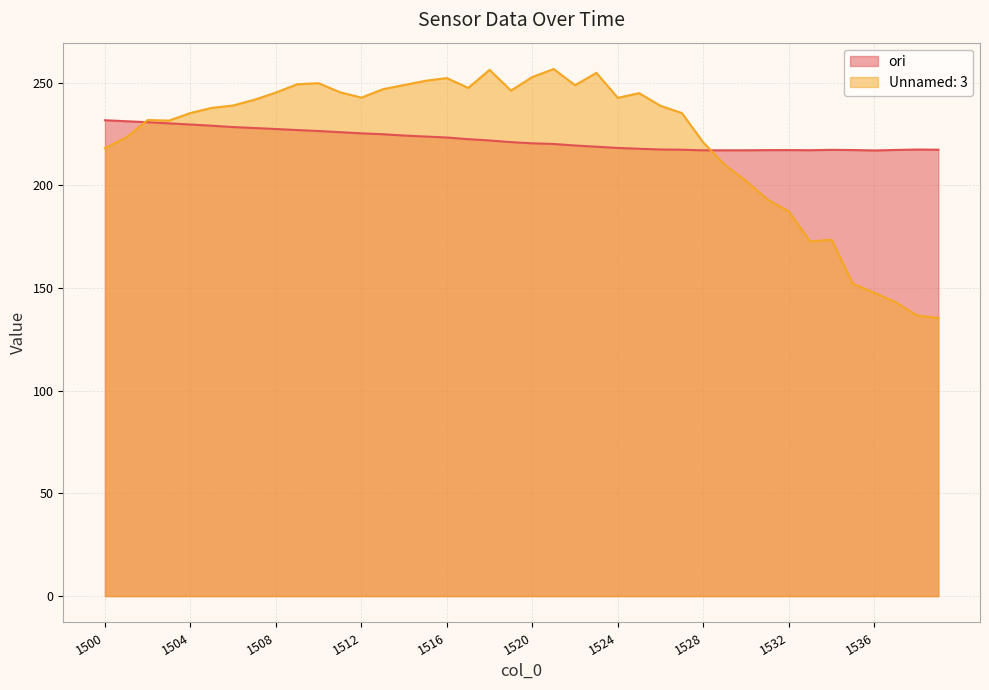

The value of ori at 1527 is 382.4. True or false?

False